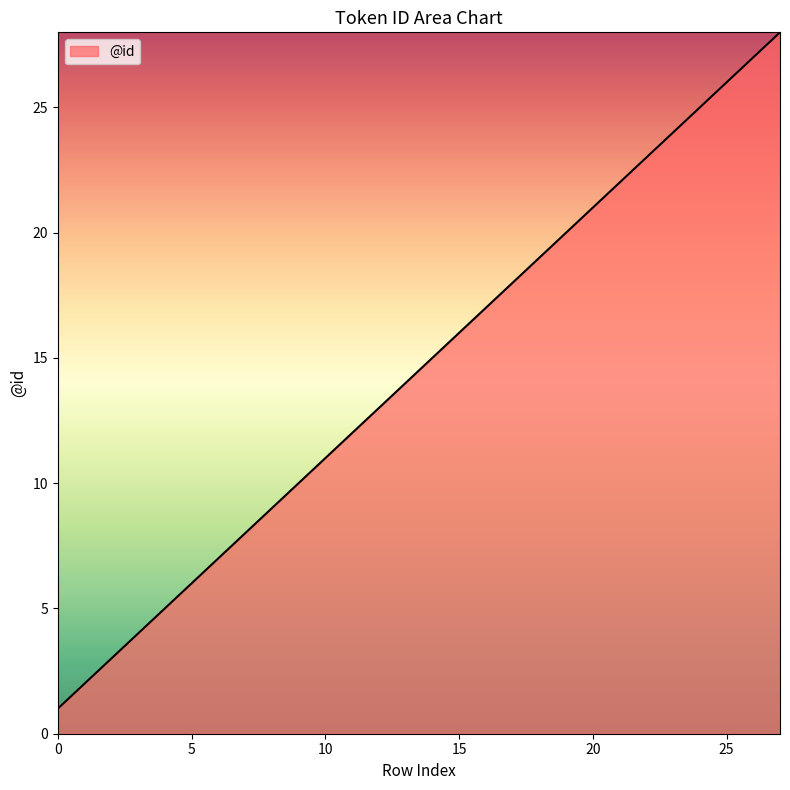

What is the difference between the maximum and minimum values?

27